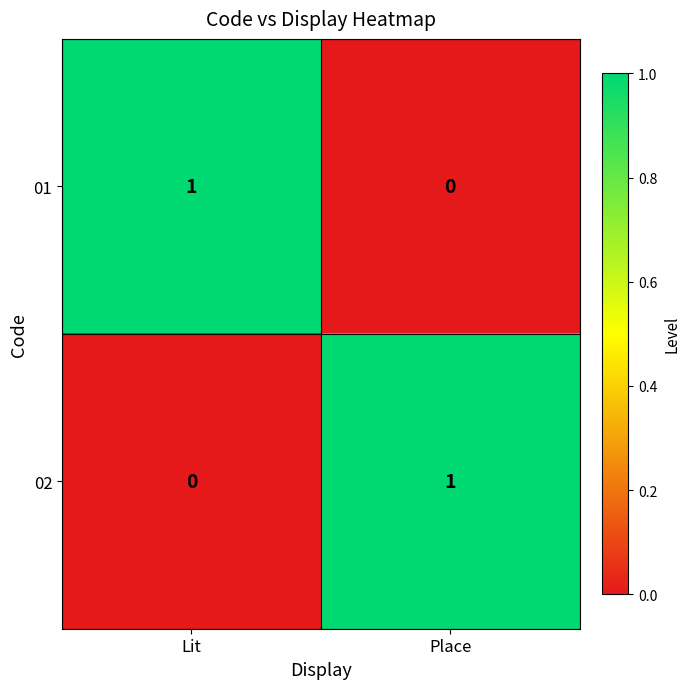

List the labels in order of 01 value, largest first.

Lit, Place